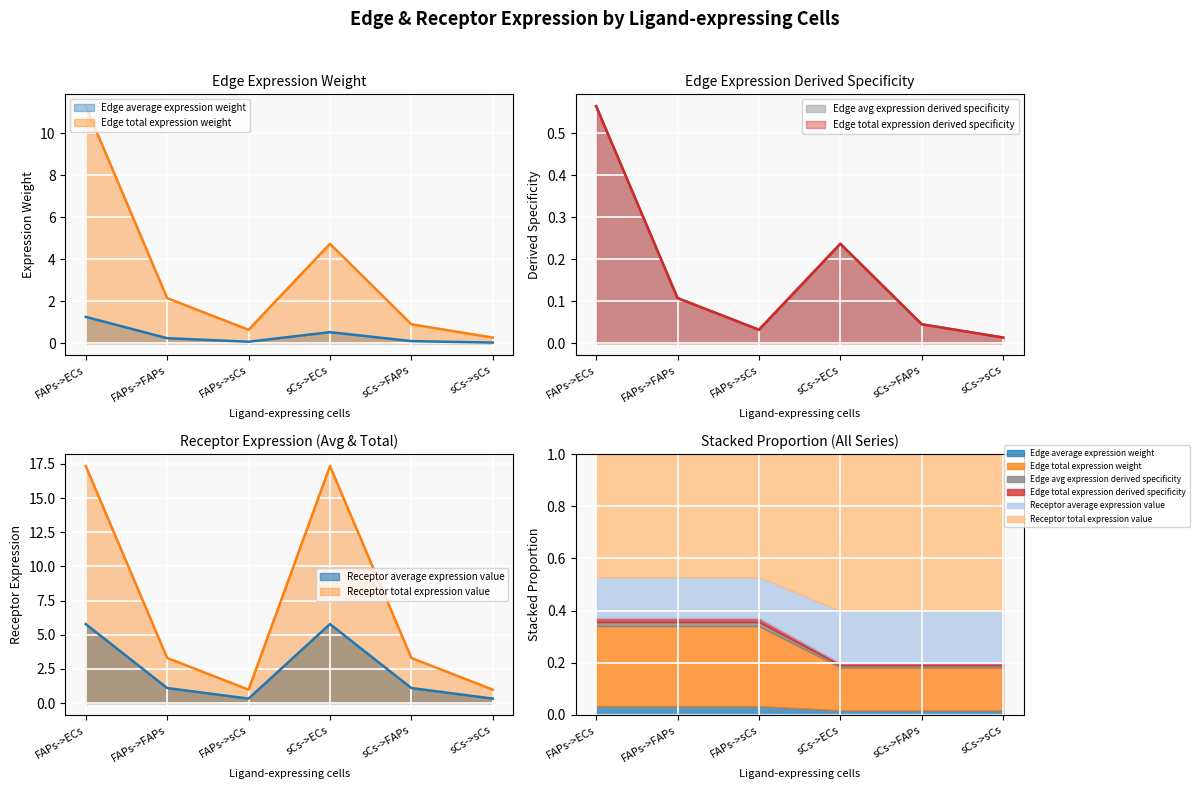

True or false: Edge average expression weight has a value of 0.2 at sCs->ECs.

True